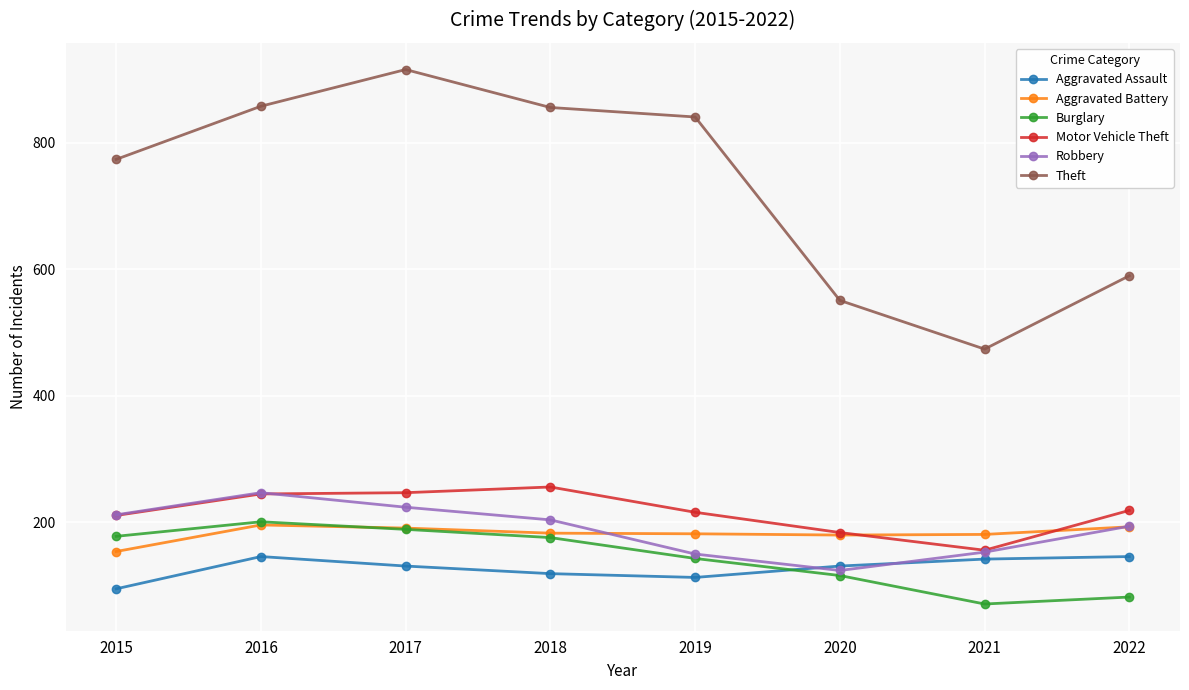

True or false: Aggravated Battery and Robbery cross at least once.

True